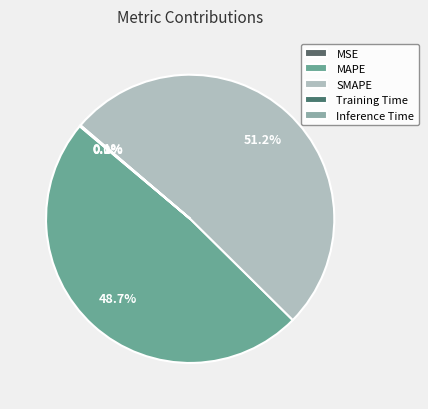

Rank the categories by value from lowest to highest.

MSE, Training Time, Inference Time, MAPE, SMAPE